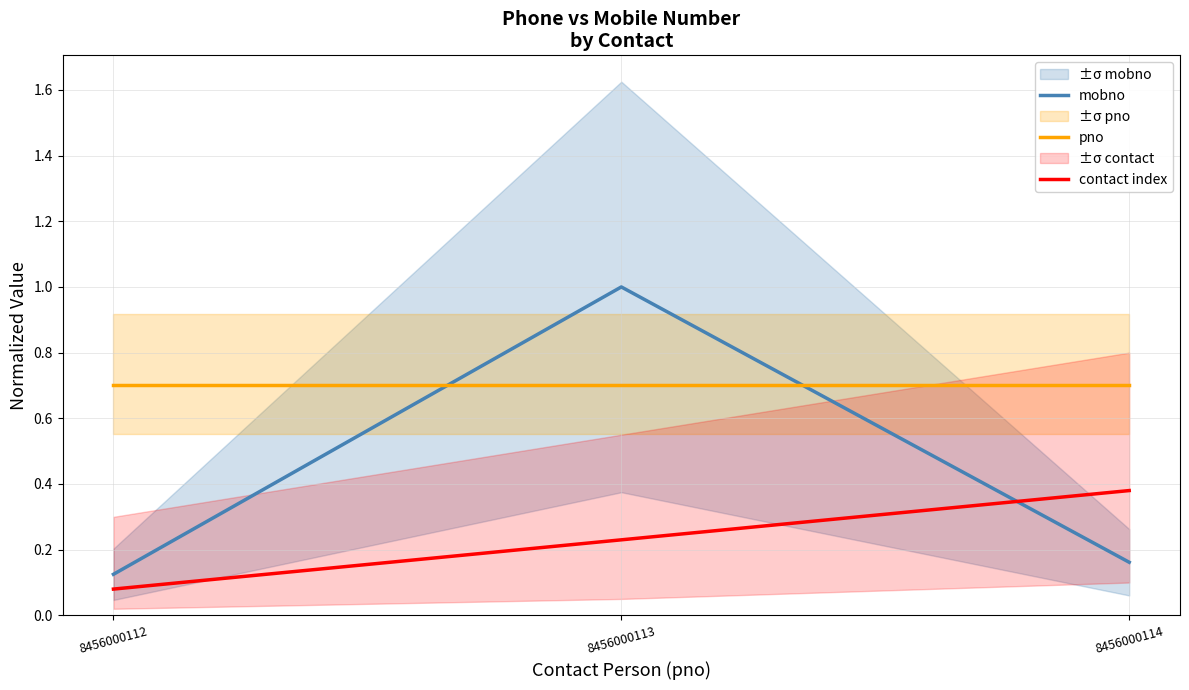

What is the sum of the contact index values at 8456000113 and 8456000114?

0.6